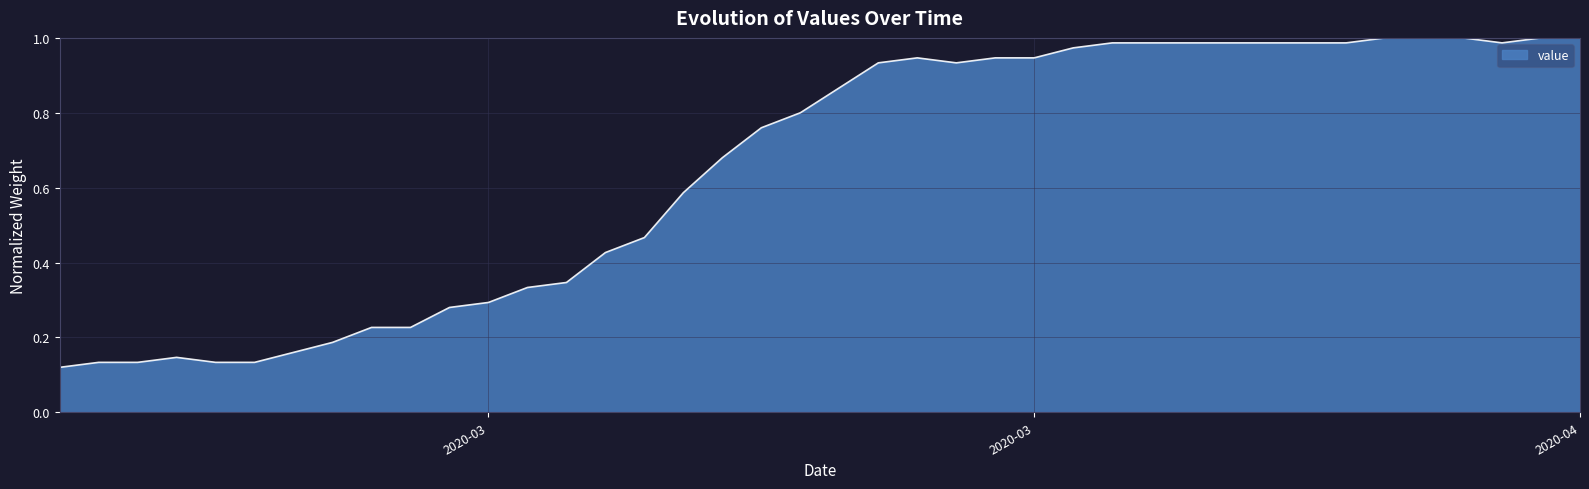

At which category does the chart reach its peak across all series?

2020-04-01